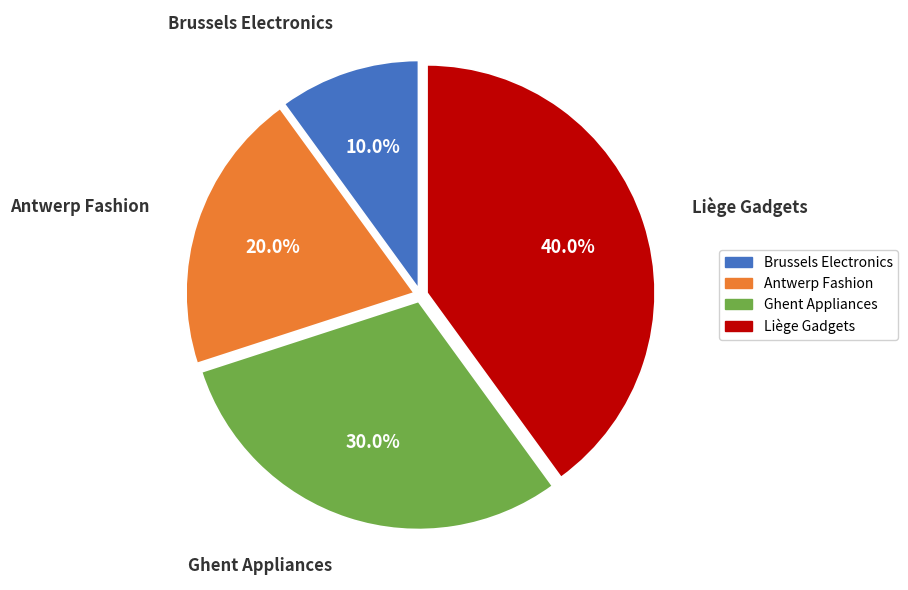

Is there any slice that represents more than half of the pie?

No